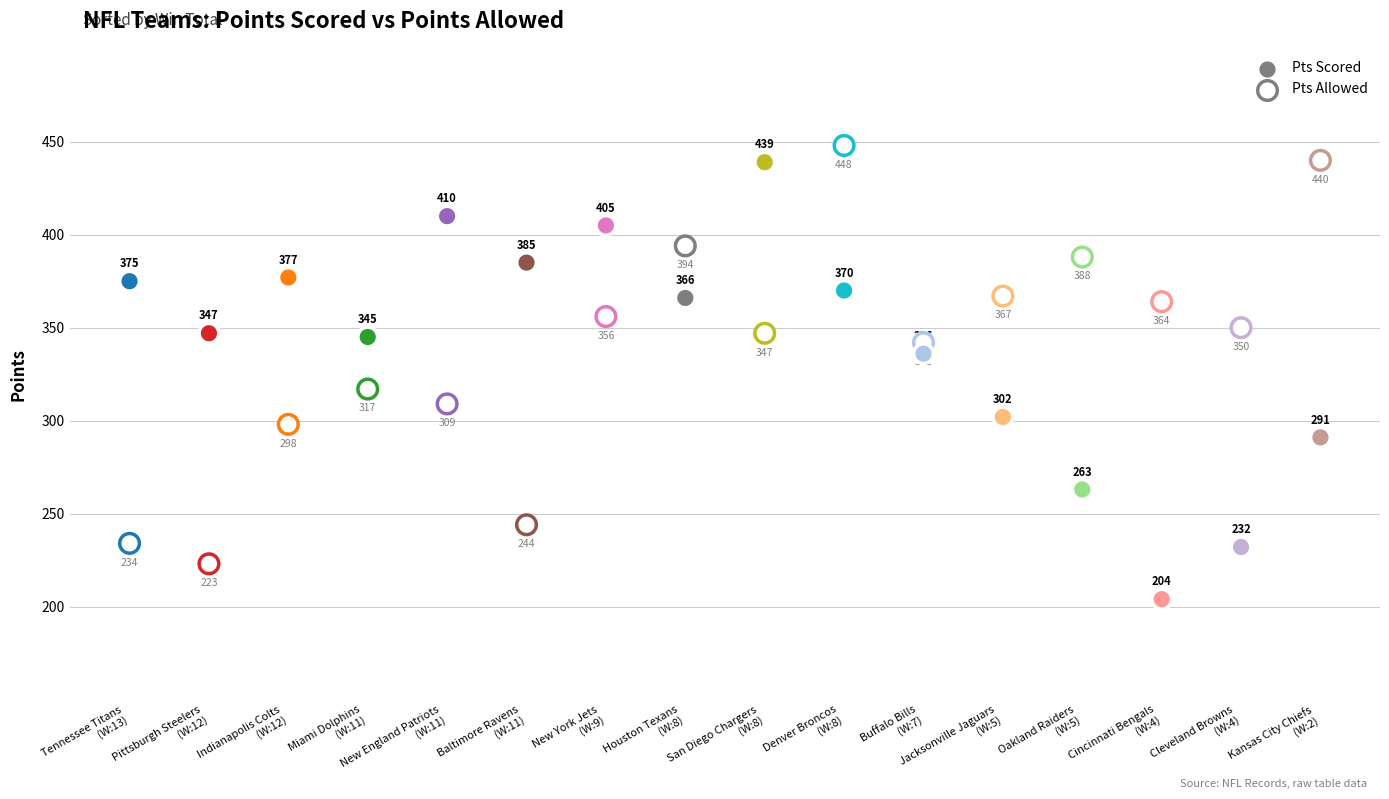

Which series contains the lowest Y value?

Pts Scored